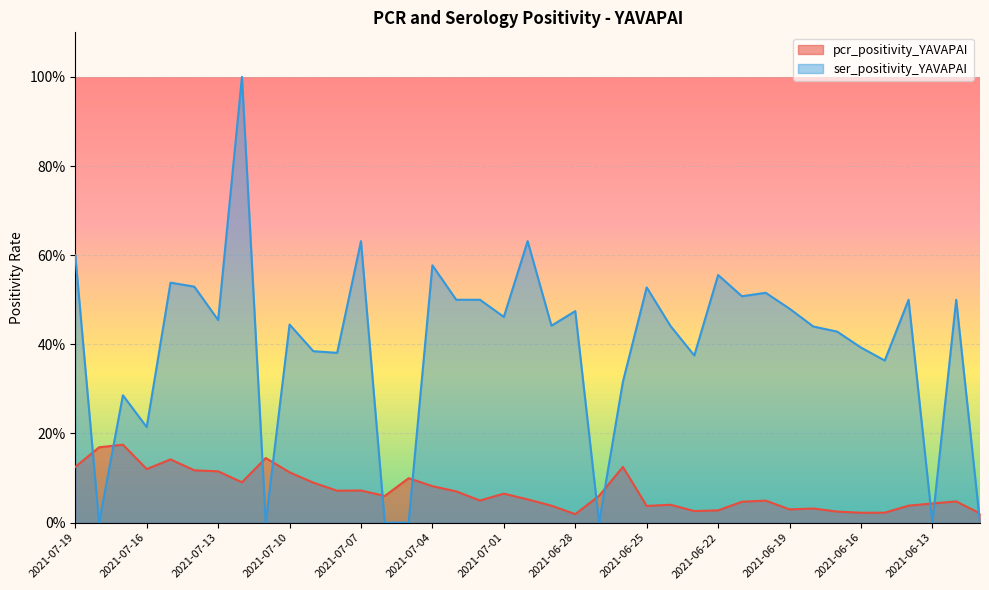

How many ser_positivity_YAVAPAI values are between 0 and 1?

39